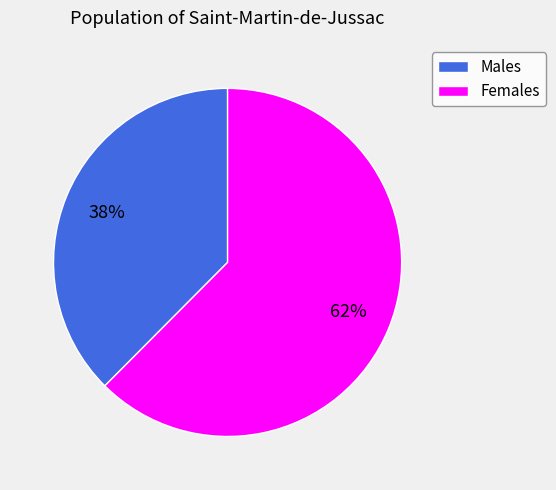

To the nearest percent, what is the average slice percentage?

50%